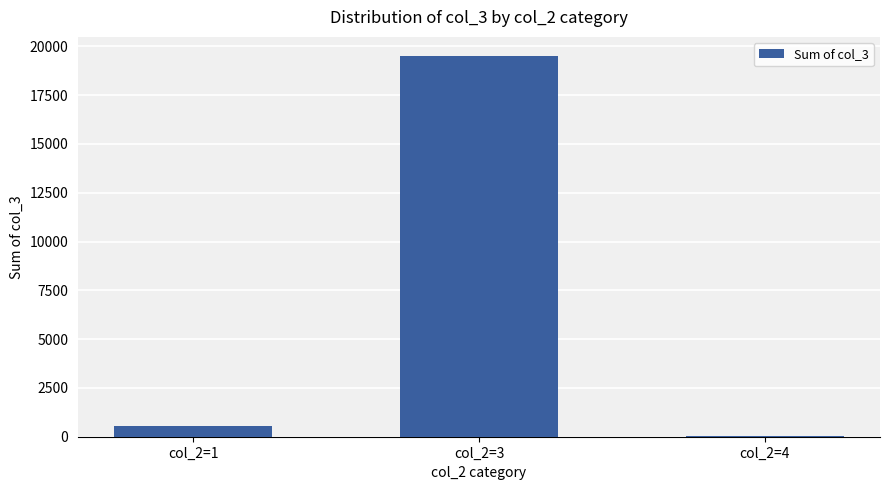

Where is the data nearest to the value 9764?

col_2=1